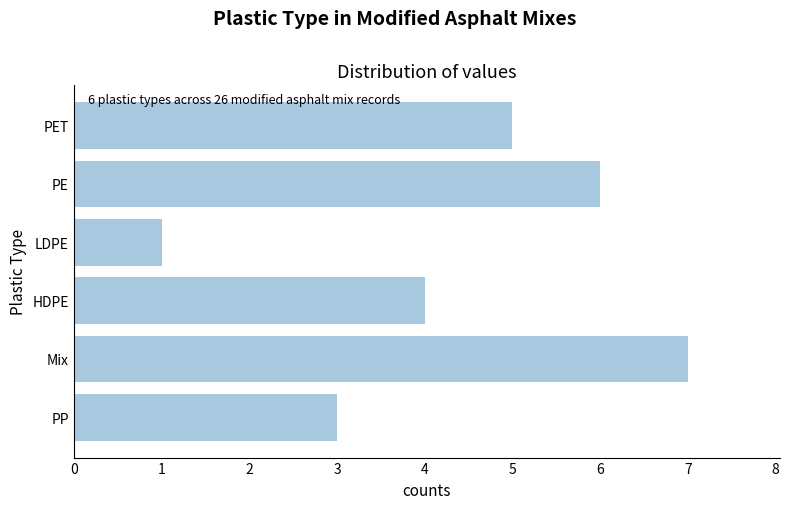

Reading top to bottom, list all the values displayed in this chart.

PET=5	PE=6	LDPE=1	HDPE=4	Mix=7	PP=3